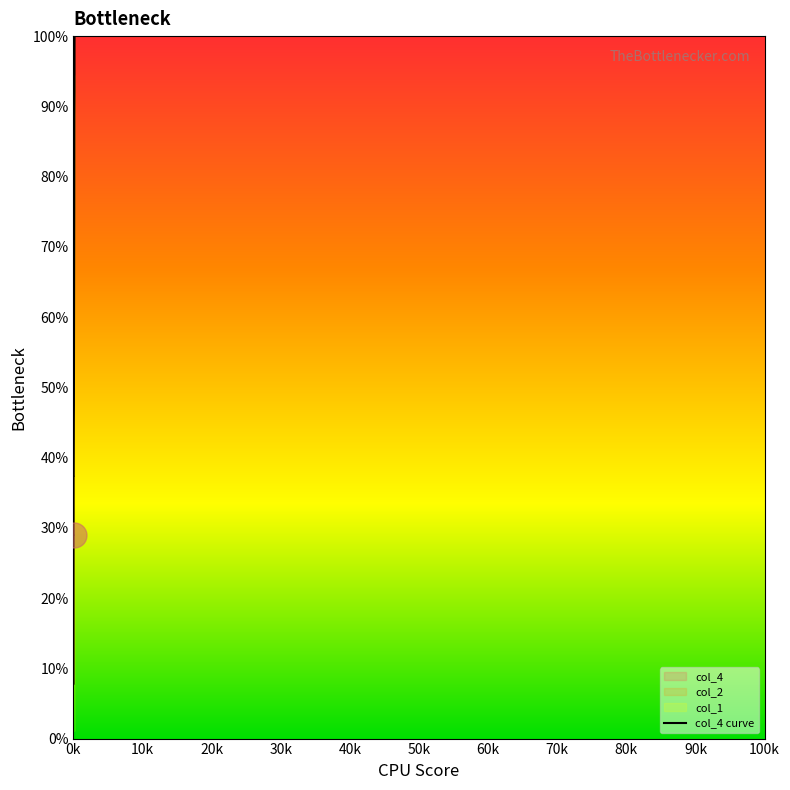

What is the greatest value displayed?

100.0